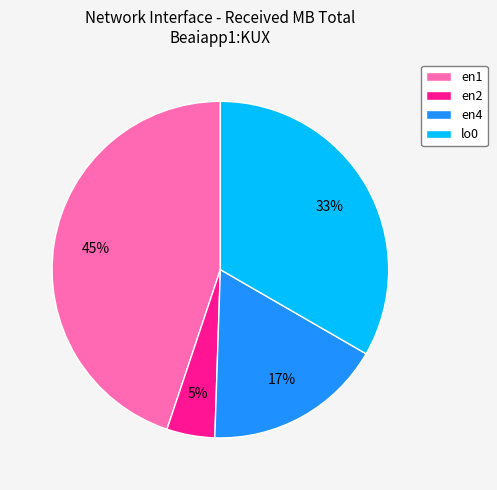

Is the sum of lo0 and en1 greater than half?

Yes